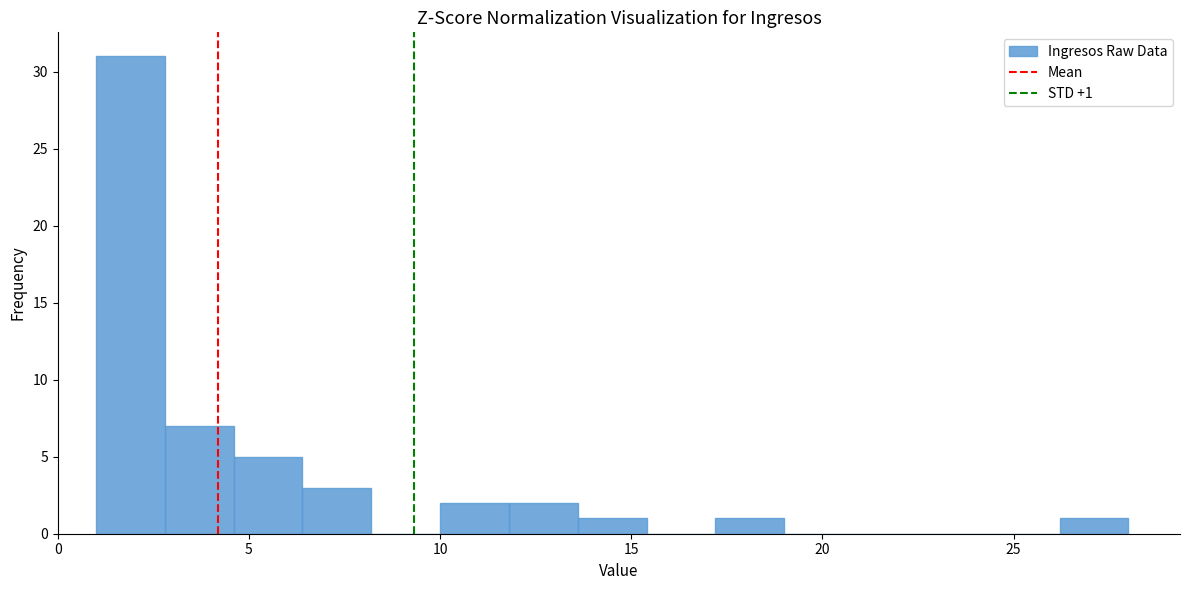

Around what value on the x-axis is the tallest bar? Give the approximate position of its centre, as read against the axis.

2.0